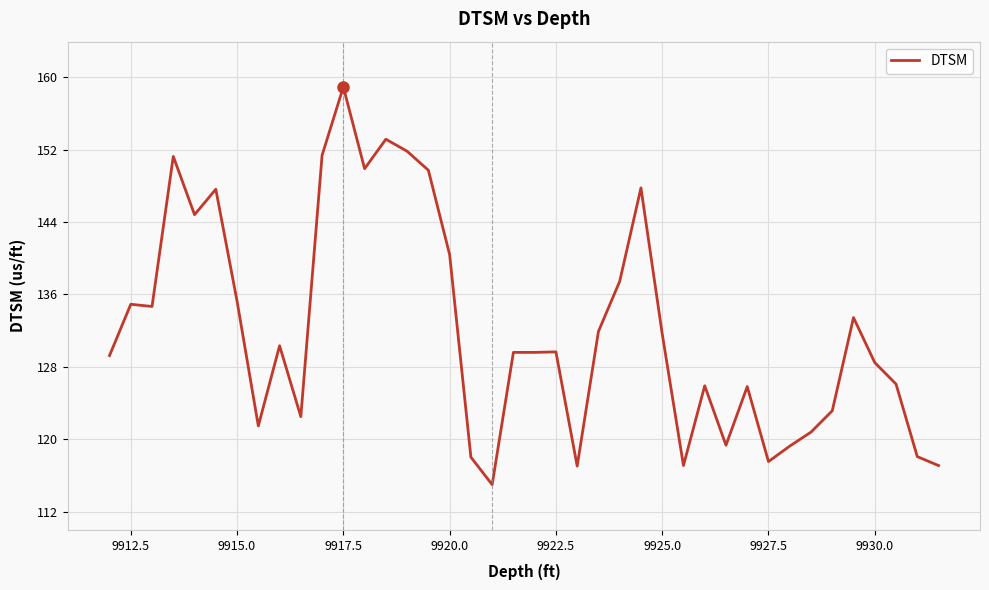

What is the smallest value displayed?

115.0